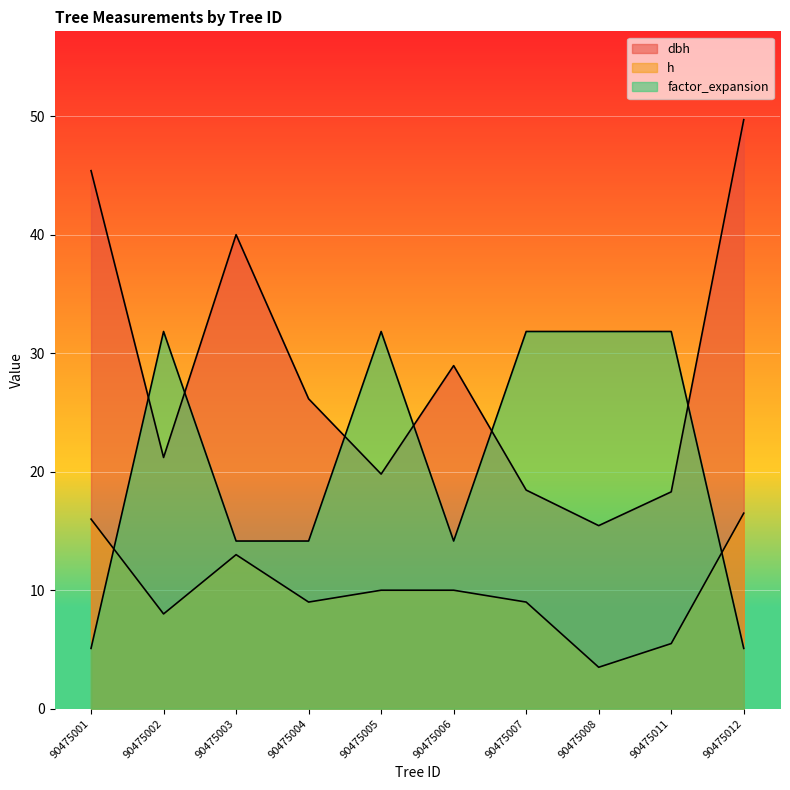

What is the average value of the h series?

10.1